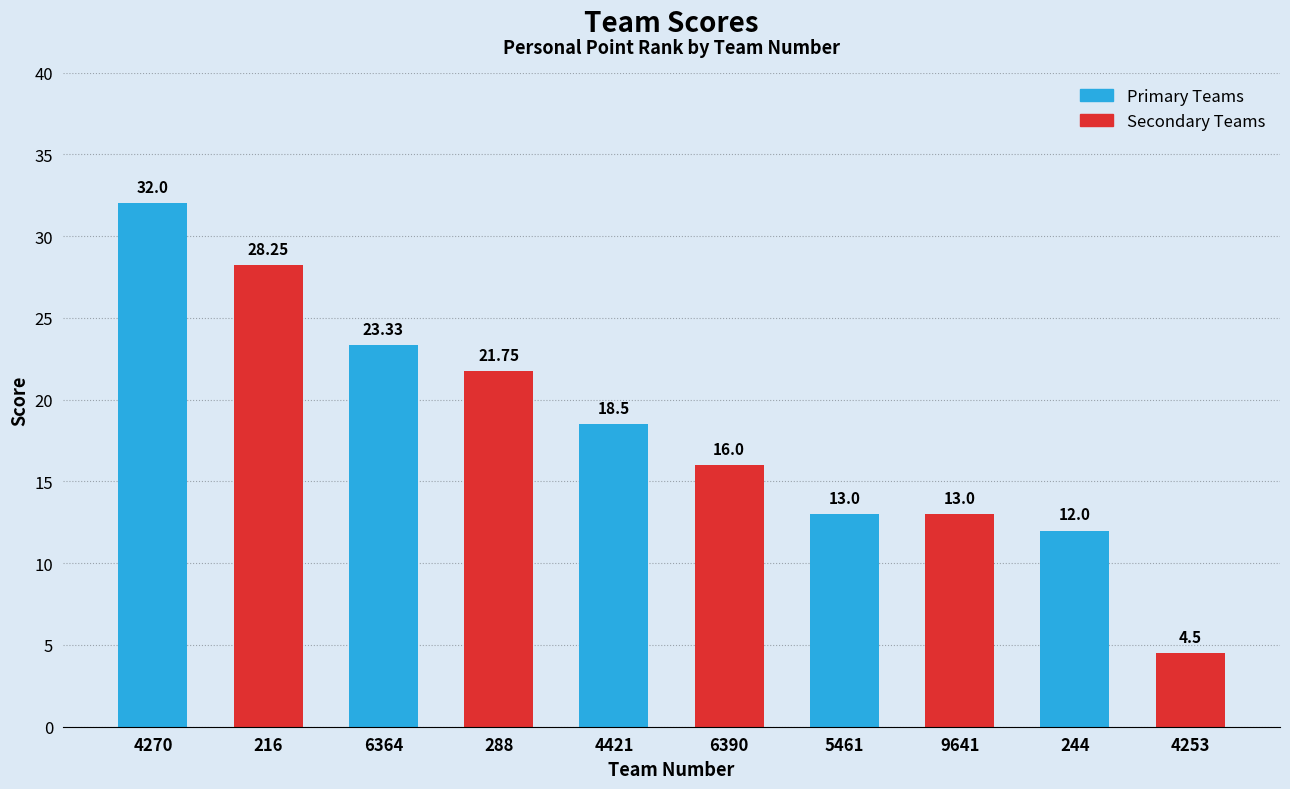

What is the value of the Secondary Teams bar at the 4th from the left?

13.0